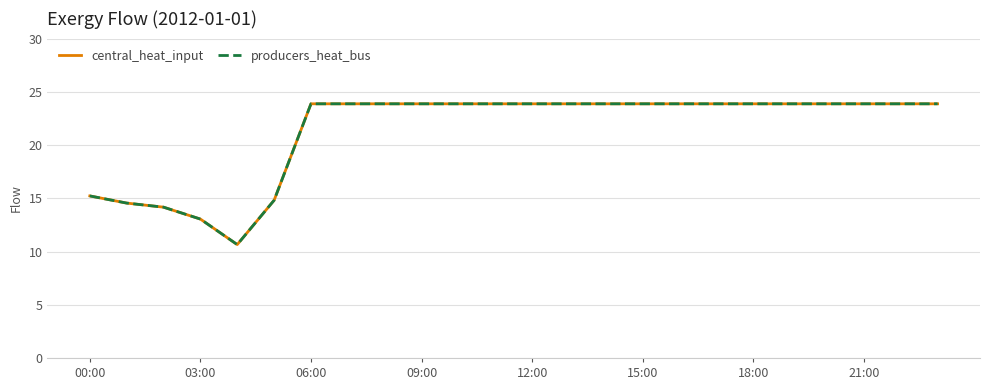

At how many categories does at least one series exceed 20?

18